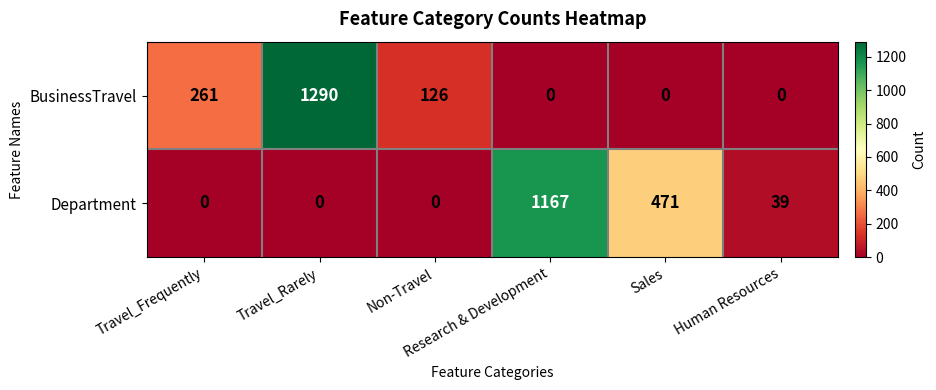

Which series has the largest range (max minus min)?

BusinessTravel